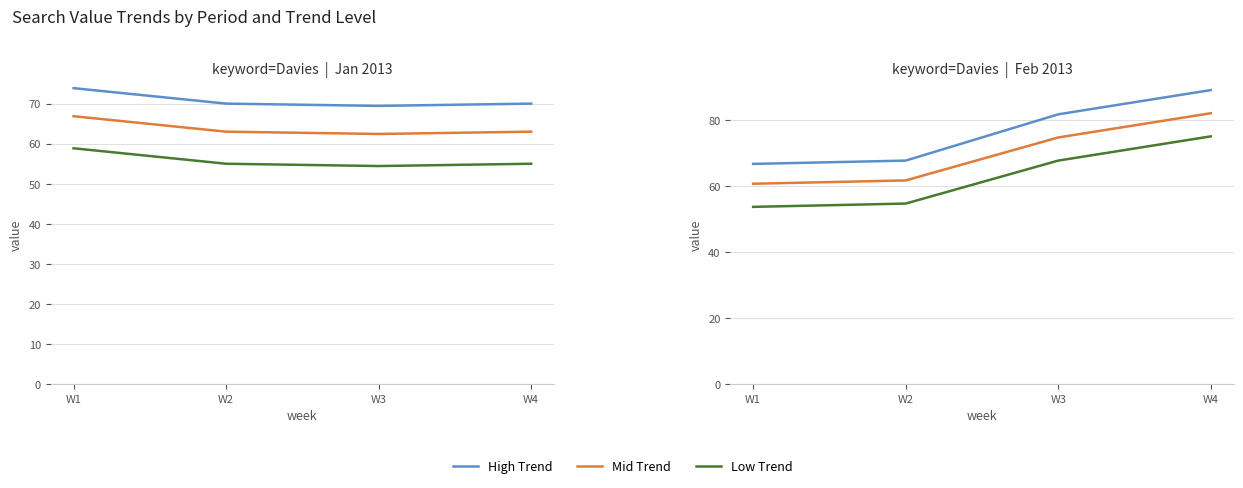

What is the total value across all series at W1?

181.0